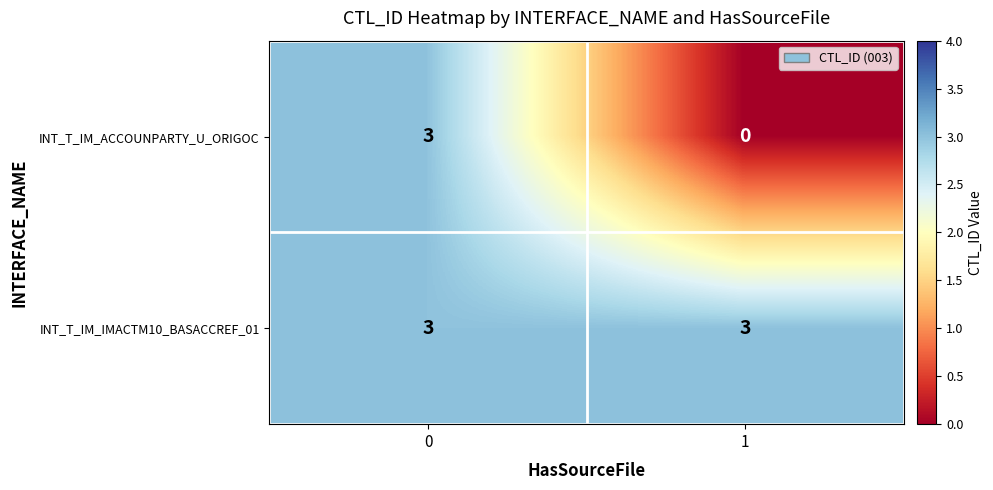

List the series in order of their overall mean, lowest first.

INT_T_IM_ACCOUNPARTY_U_ORIGOC, INT_T_IM_IMACTM10_BASACCREF_01